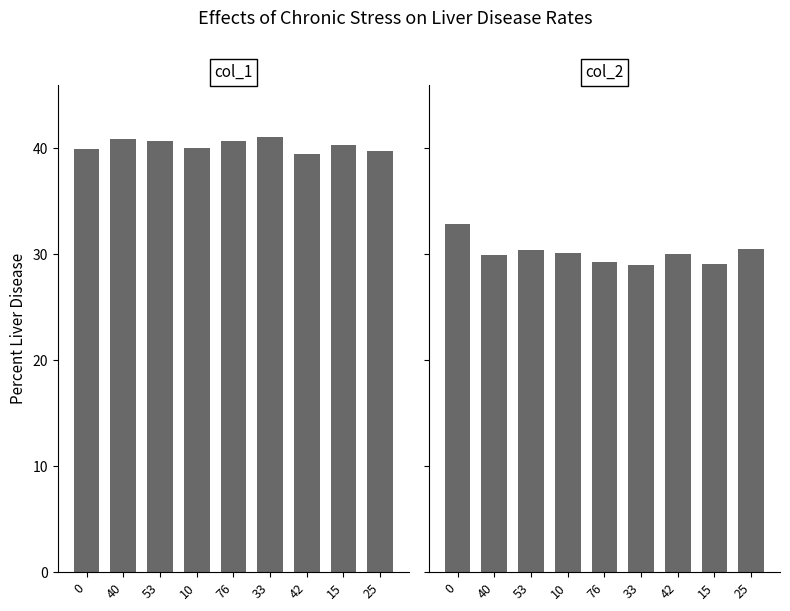

At 0, list the series in order from largest to smallest.

col_1, col_2